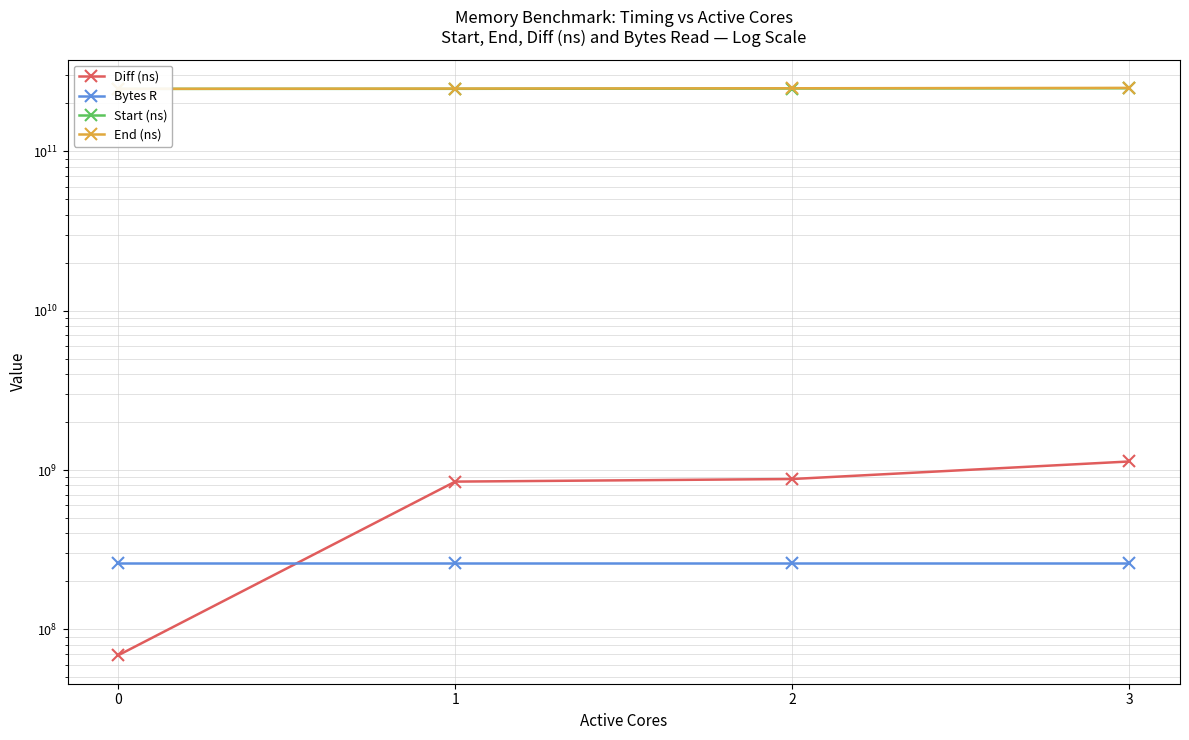

What is the difference between the Start (ns) values at 3 and 1?

2144708913